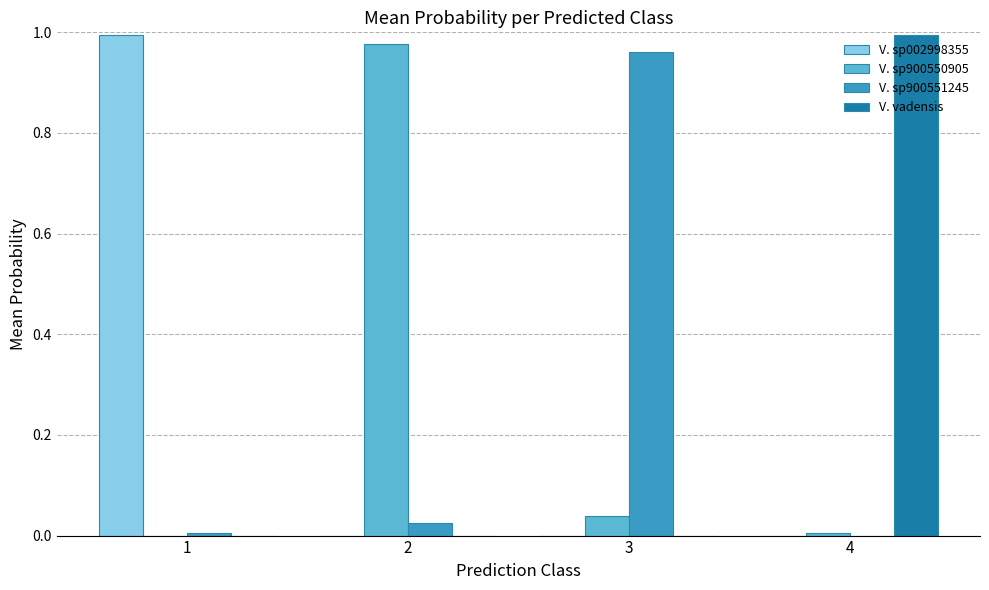

Are the bars horizontal?

No